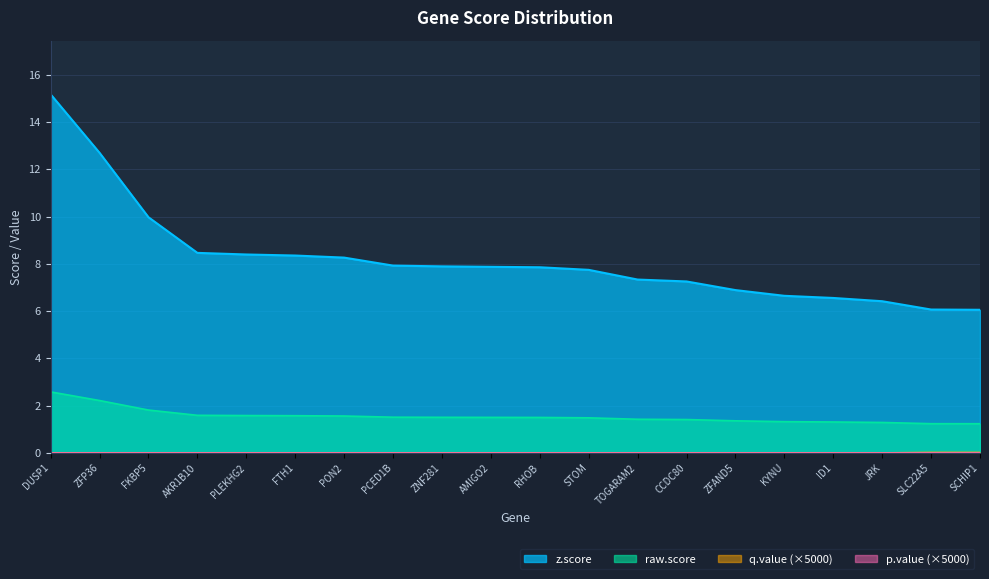

At which category is the sum across all series the highest?

DUSP1